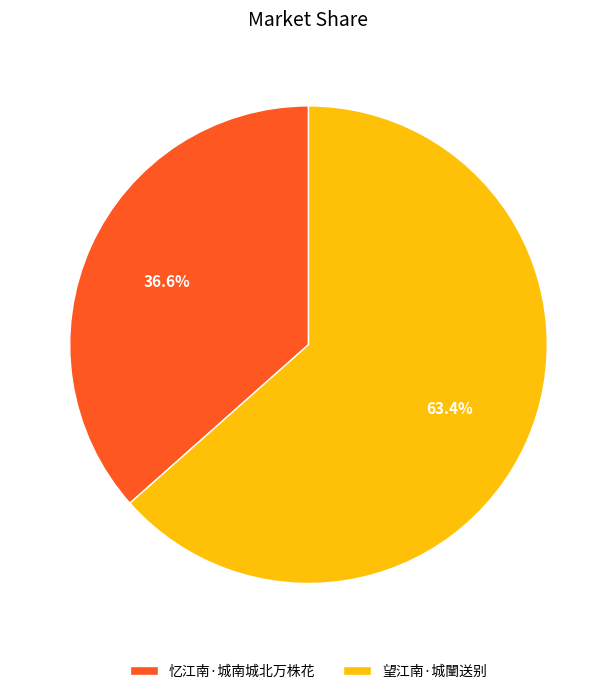

To the nearest percent, what is the difference between the 望江南·城闉送别 and 忆江南·城南城北万株花 slice percentages?

27%